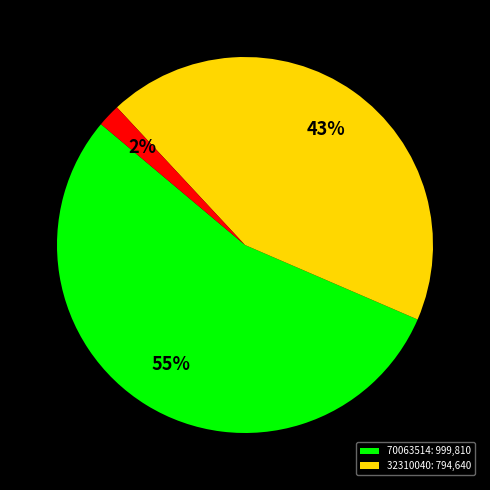

To the nearest percent, what is the difference between the largest and smallest slice percentages?

53%